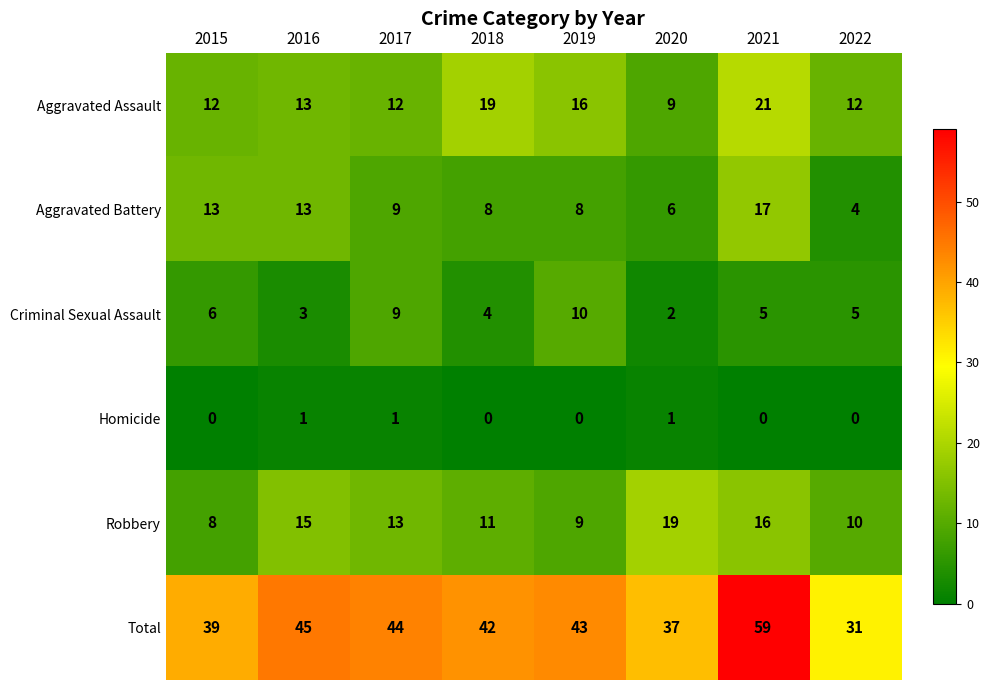

What is the difference between the Robbery values at 2020 and 2016?

4